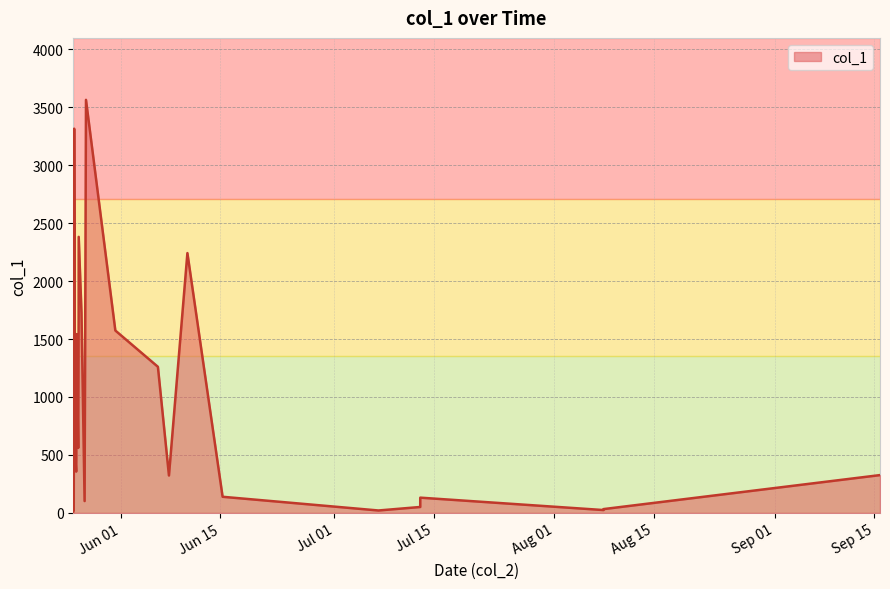

What is the greatest value displayed?

3563.5